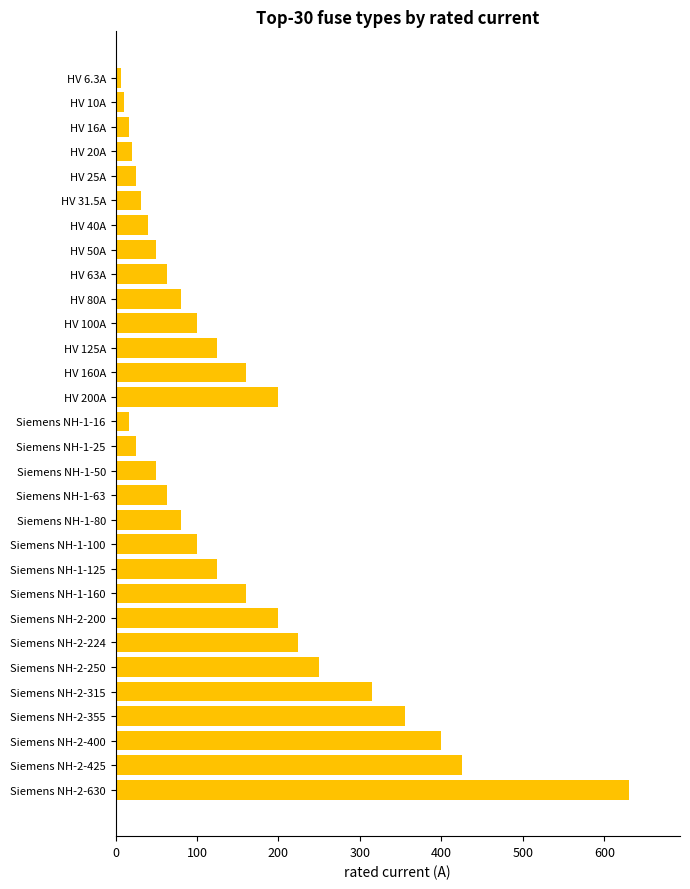

How many bars are there in total?

30